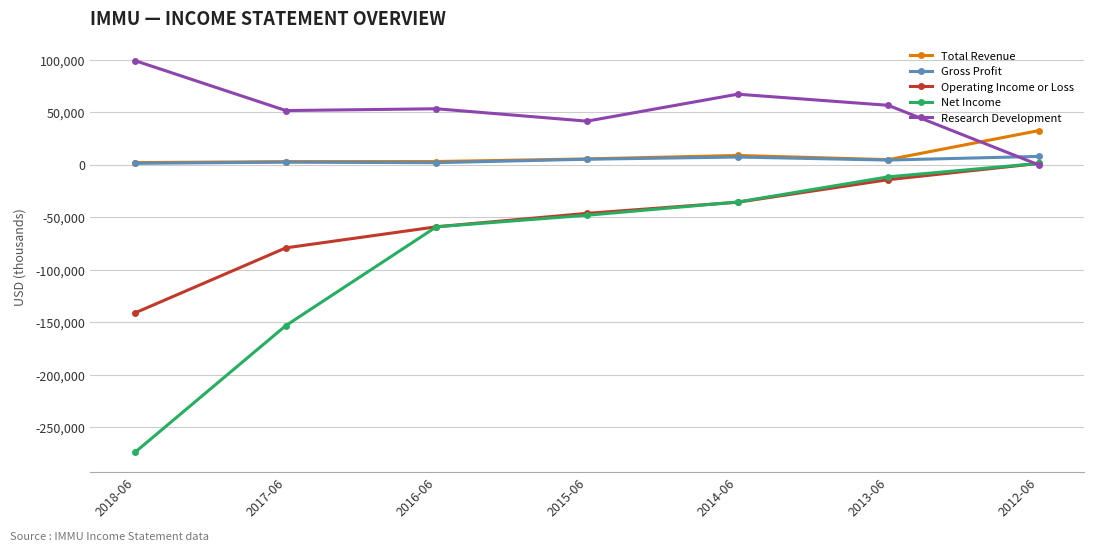

List the labels in order of Net Income value, largest first.

2012-06, 2013-06, 2014-06, 2015-06, 2016-06, 2017-06, 2018-06